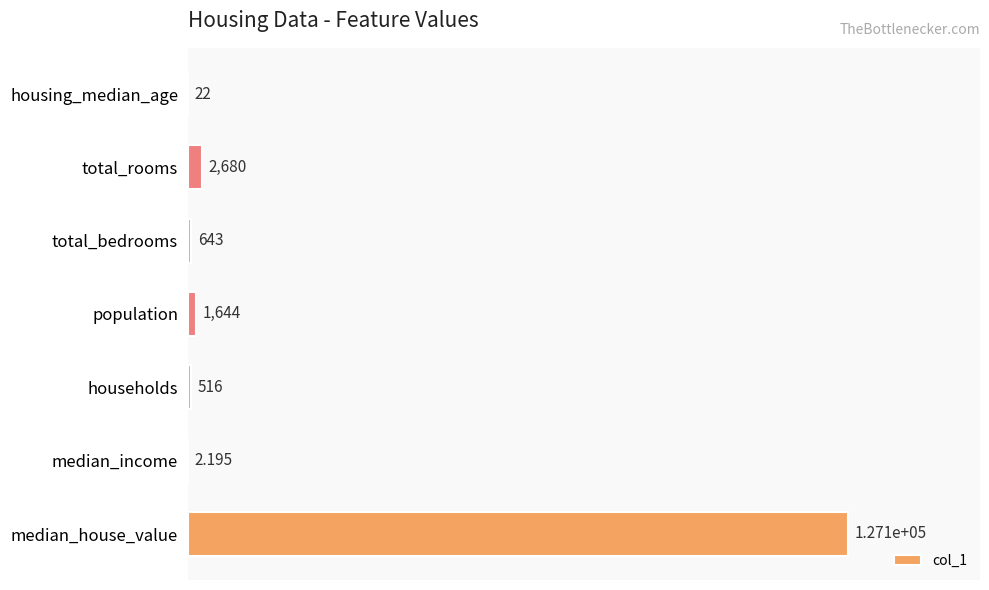

Are the bars horizontal?

Yes